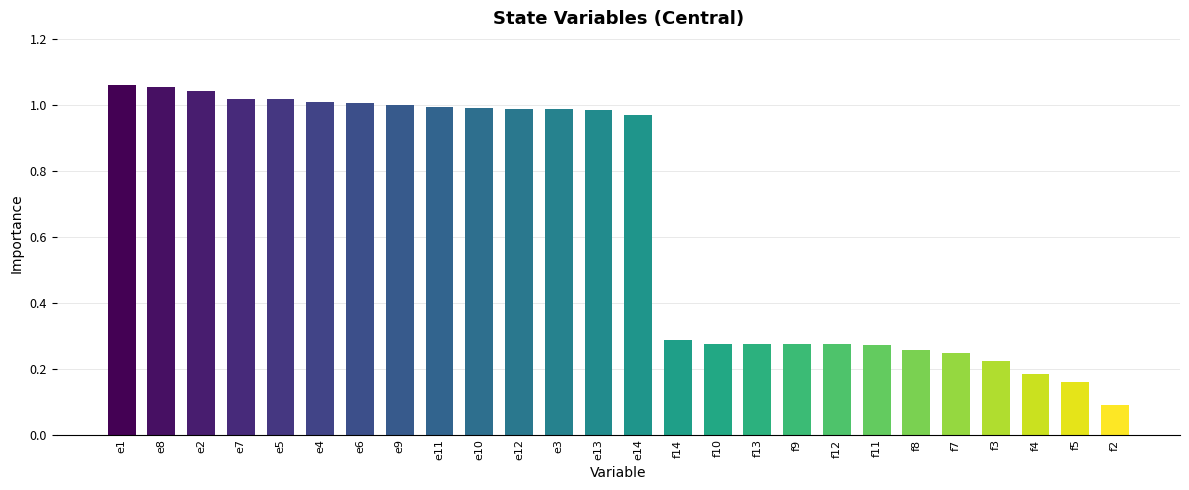

What is the change in value from e3 to f4?

-0.8